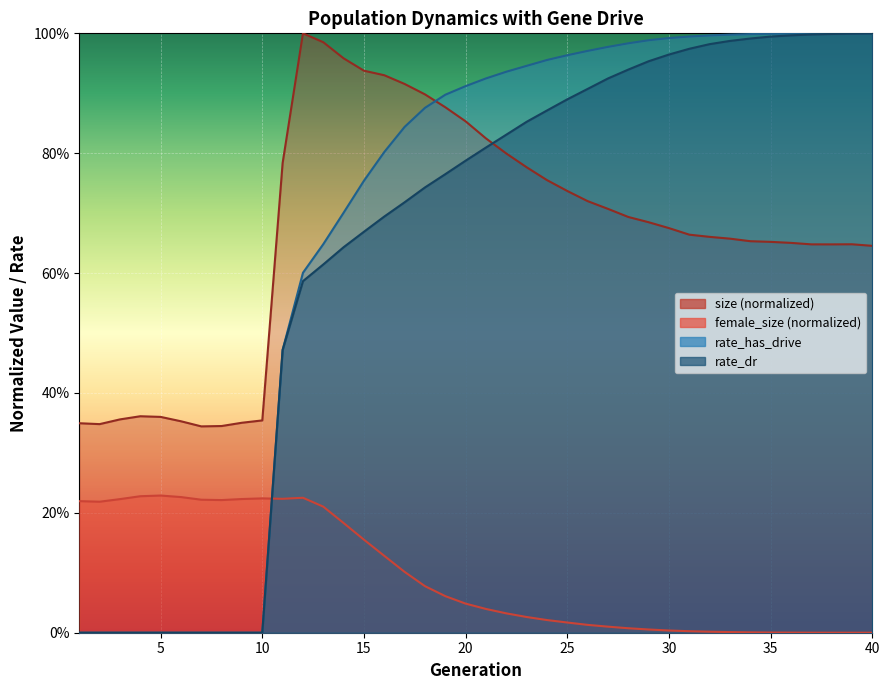

True or false: rate_has_drive has a value of 0.4 at 6.

False